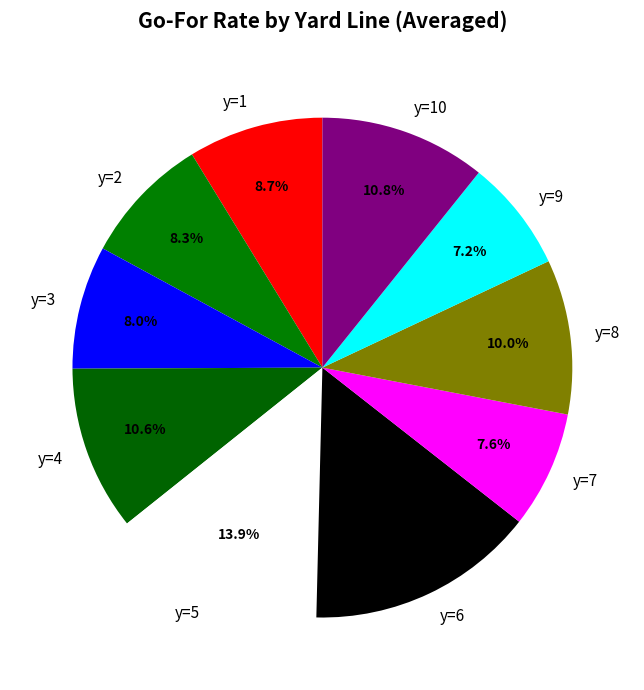

To the nearest percent, what is the combined percentage of y=1 and y=10?

20%